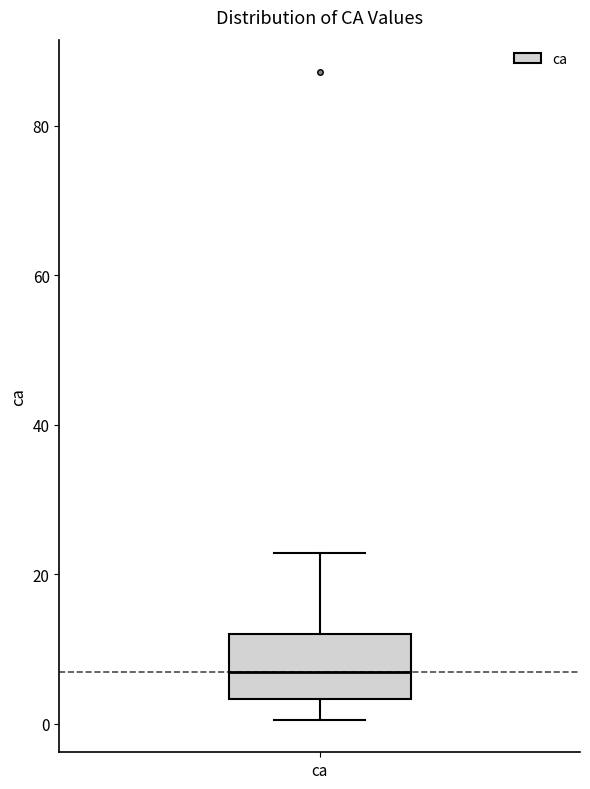

Where does the median line of the box for ca sit on the y-axis? The values are not printed on the chart, so give them approximately, as read against the axis.

6